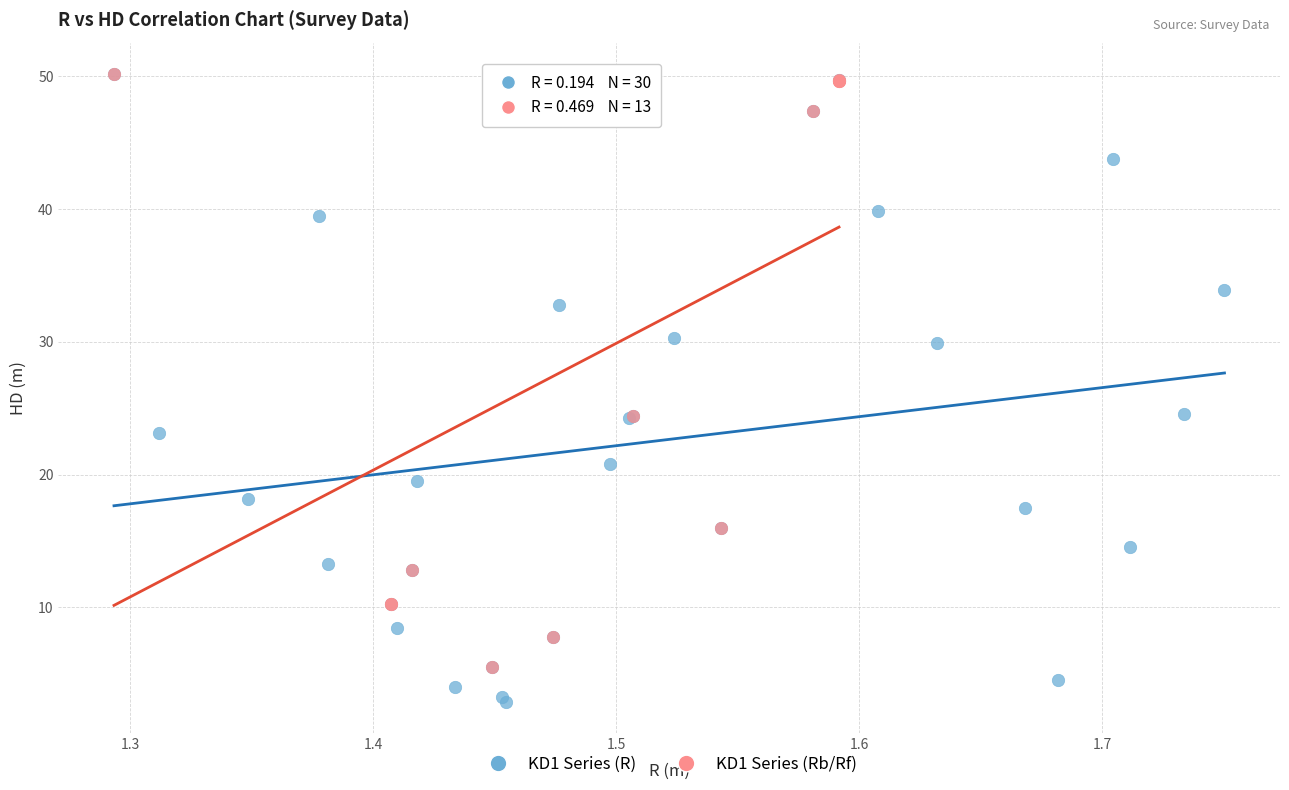

Which series reaches the minimum Y coordinate?

KD1 Series (R)